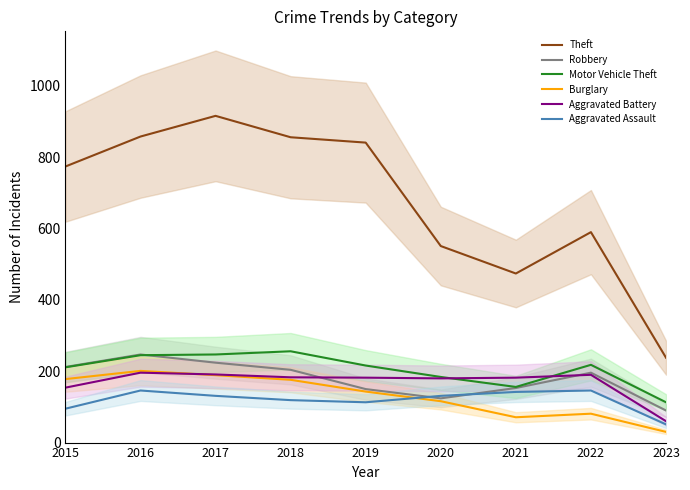

Is the value of Theft at 2023 greater than the value of Motor Vehicle Theft at 2018?

No